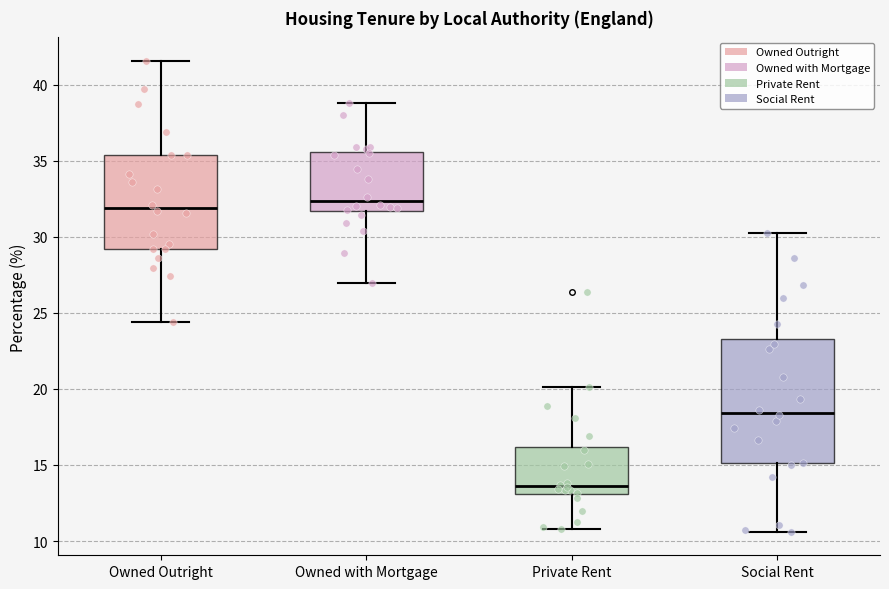

Reading left to right, read every box against the y-axis: the position of its median line, the range the box covers, and the ends of its whiskers. The values are not printed on the chart, so give them approximately, as read against the axis.

Owned Outright: median 32.0, box 29.0 to 35.5, whiskers 24.5 to 41.5
Owned with Mortgage: median 32.5, box 31.5 to 35.5, whiskers 27.0 to 39.0
Private Rent: median 13.5, box 13.0 to 16.0, whiskers 11.0 to 20.0
Social Rent: median 18.5, box 15.0 to 23.5, whiskers 10.5 to 30.0